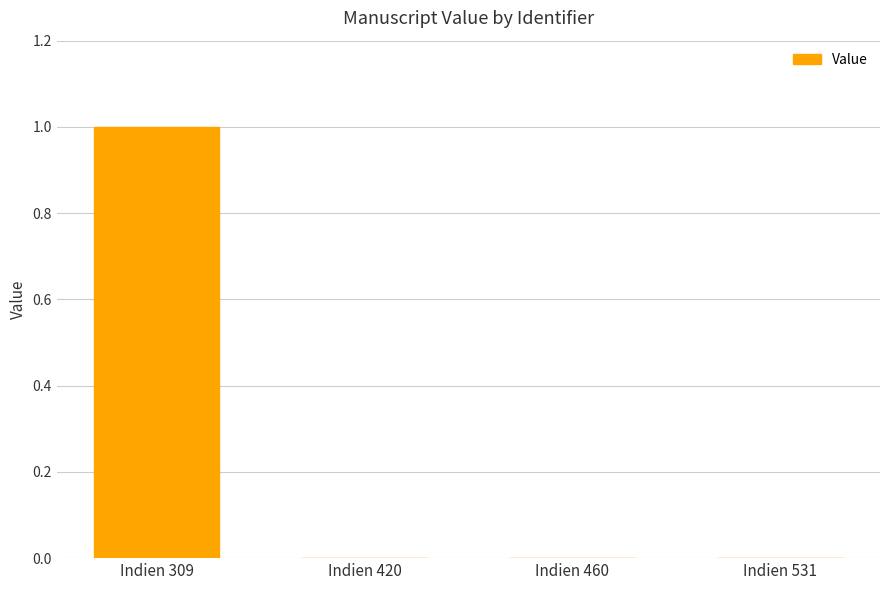

Which has a higher value, Indien 309 or Indien 460?

Indien 309